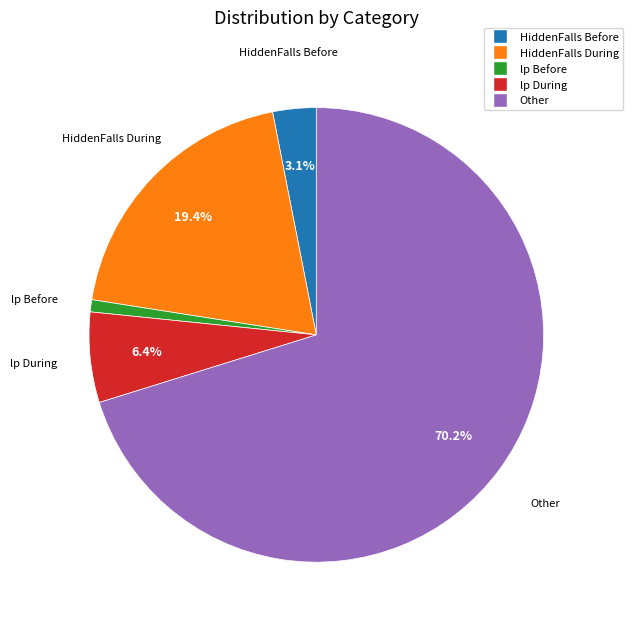

To the nearest percent, what portion does HiddenFalls Before represent?

3%